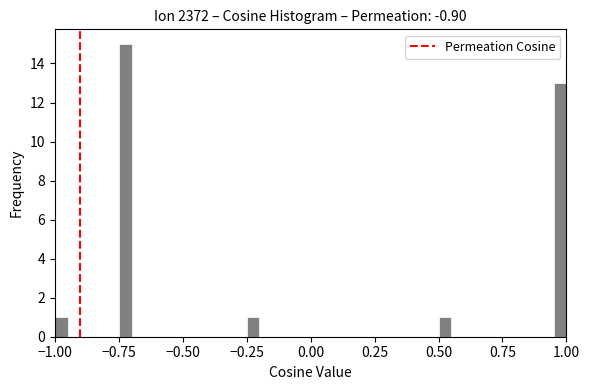

Around what value on the x-axis is the tallest bar? Give the approximate position of its centre, as read against the axis.

-0.70